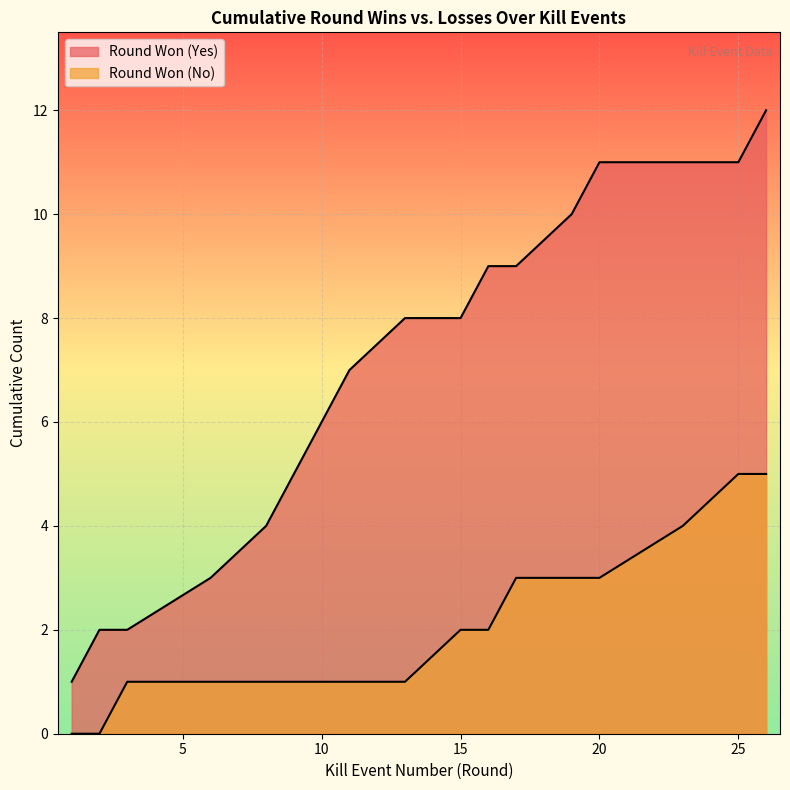

True or false: the data has more than 2 interior local peaks.

False